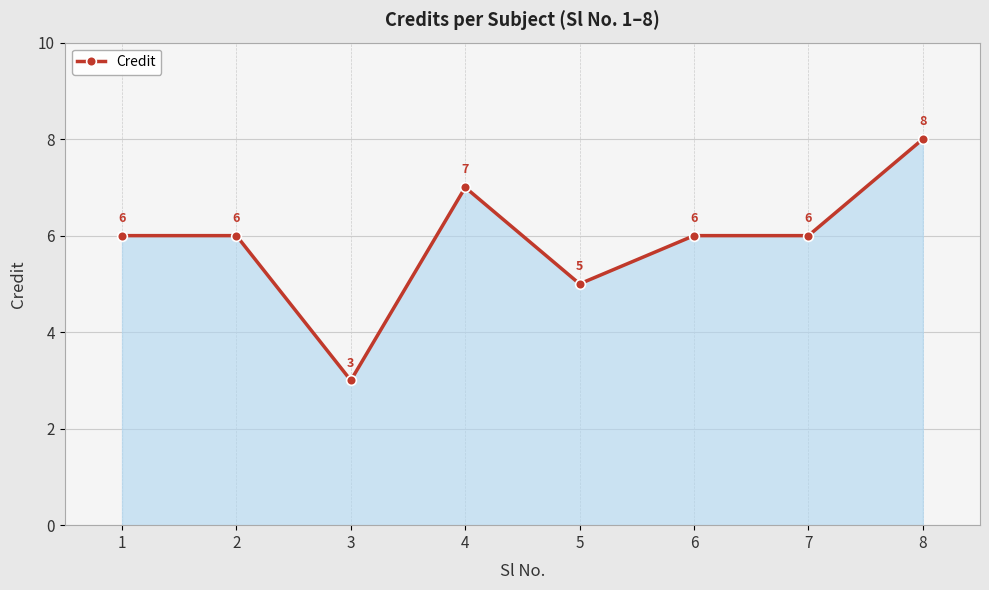

What is the change in value from 1 to 3?

-3